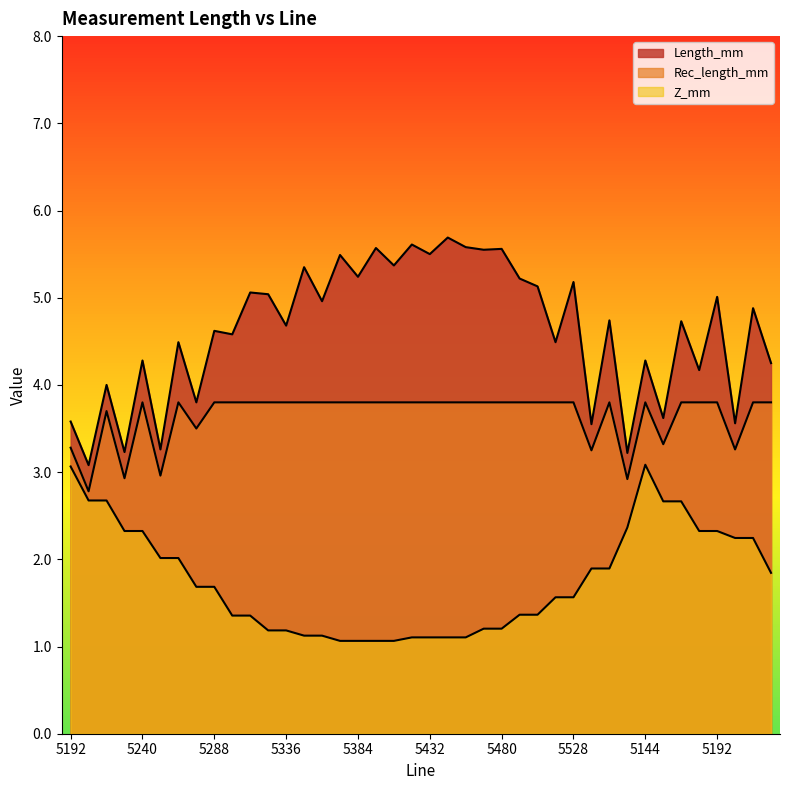

List the series in order of their overall mean, highest first.

Length_mm, Rec_length_mm, Z_mm